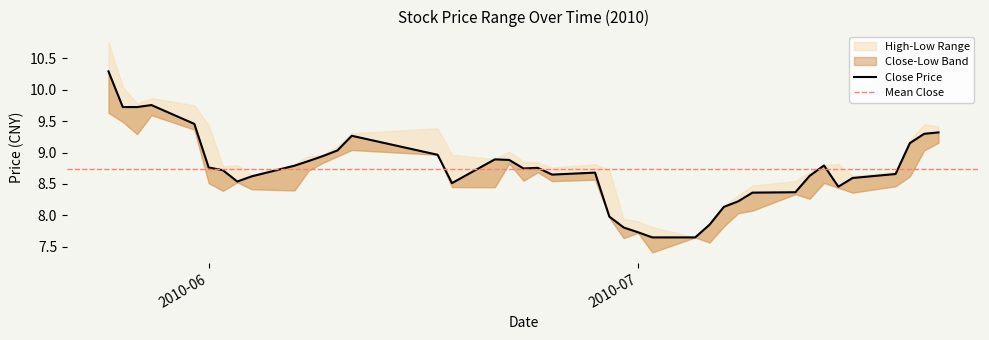

Is the value of close at 2010-06-01 greater than the value of low at 2010-06-01?

Yes